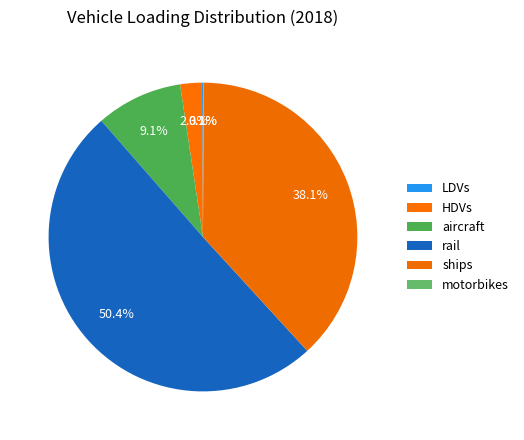

How much of the chart is everything except ships?

61.9%